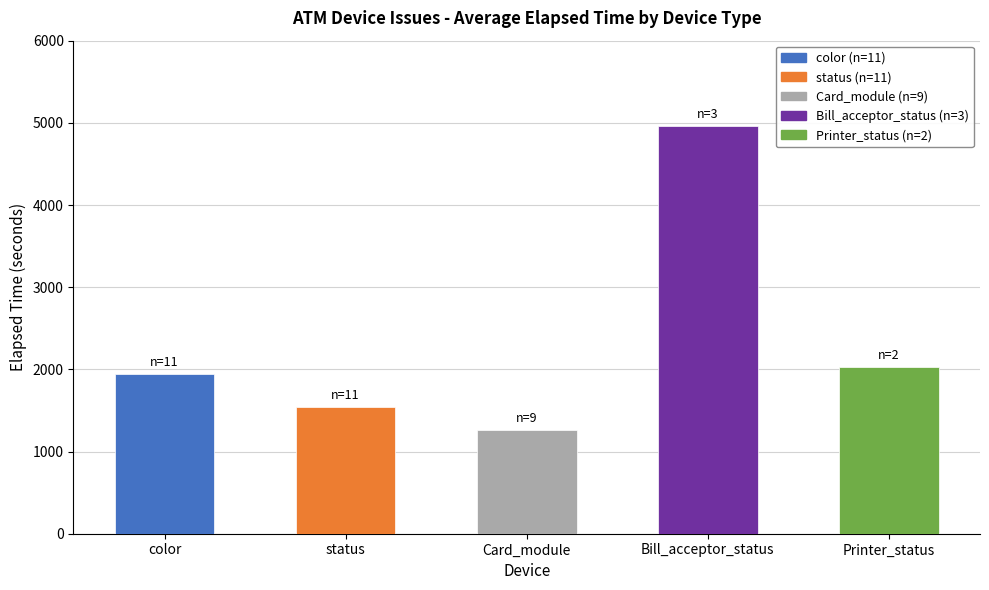

What position from the right is Card_module?

3